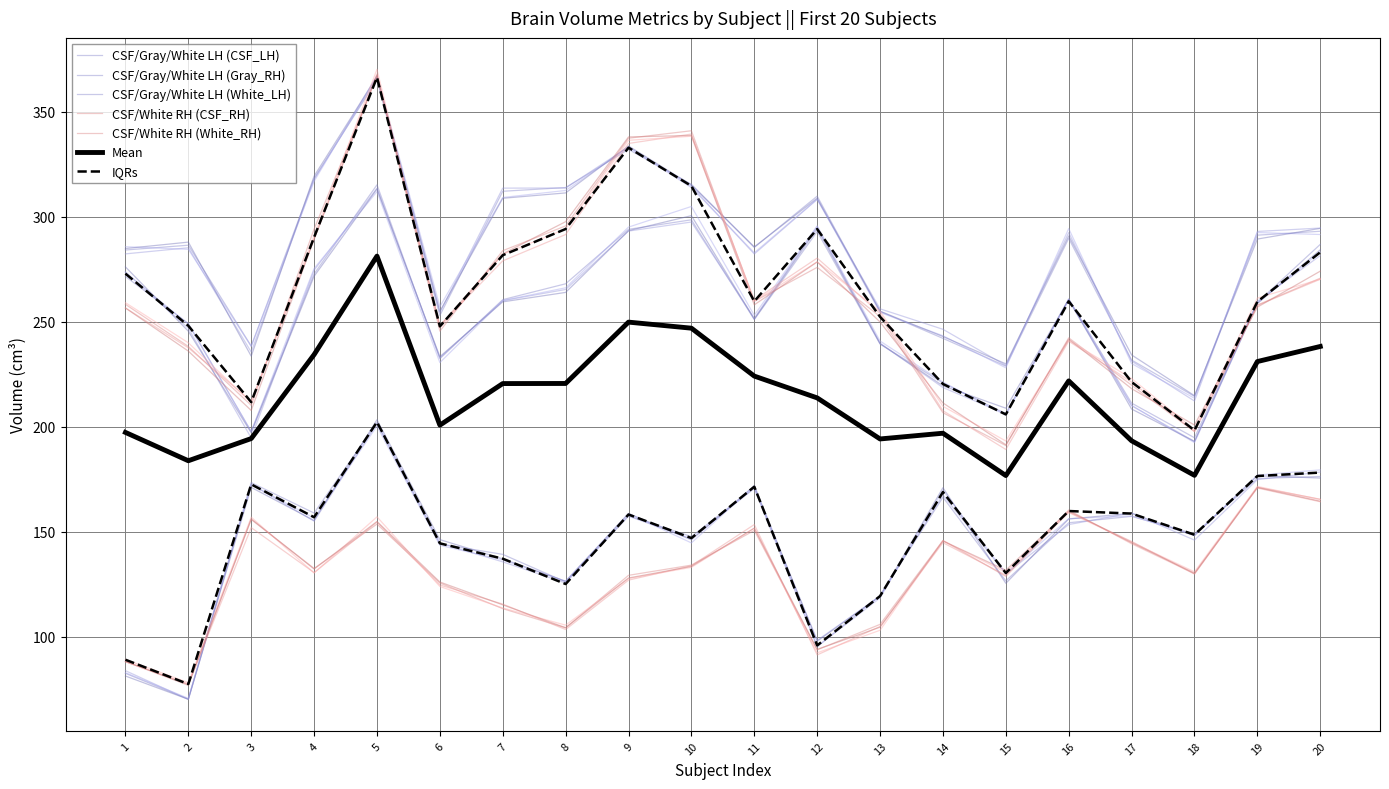

Which series has the largest total across all categories?

Gray_RH